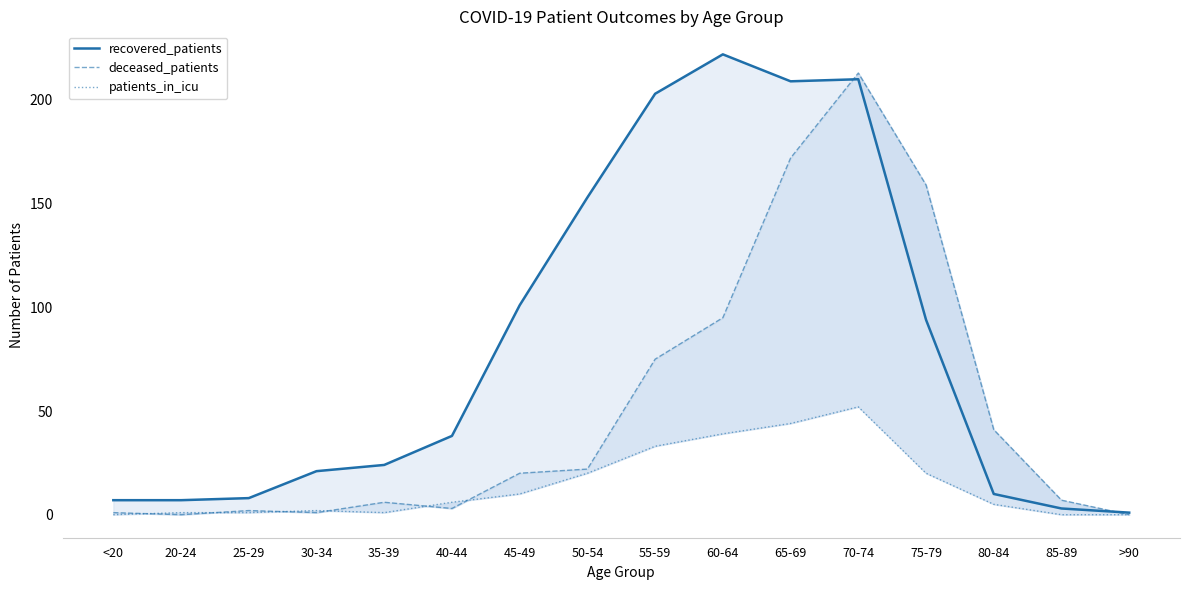

Between 55-59 and 65-69, which is larger?

65-69